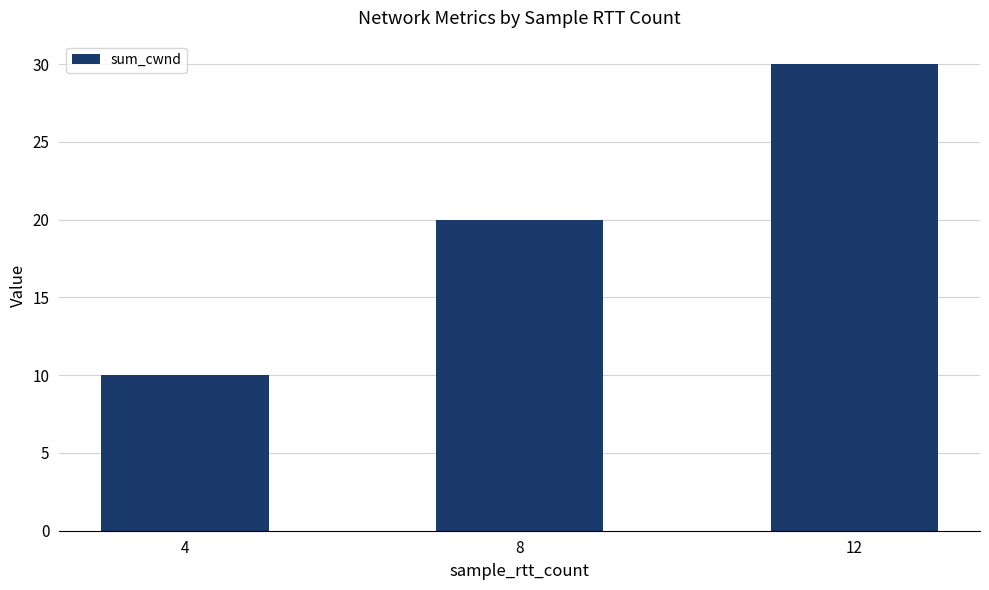

What value does the data have at 4, to the nearest 5?

10